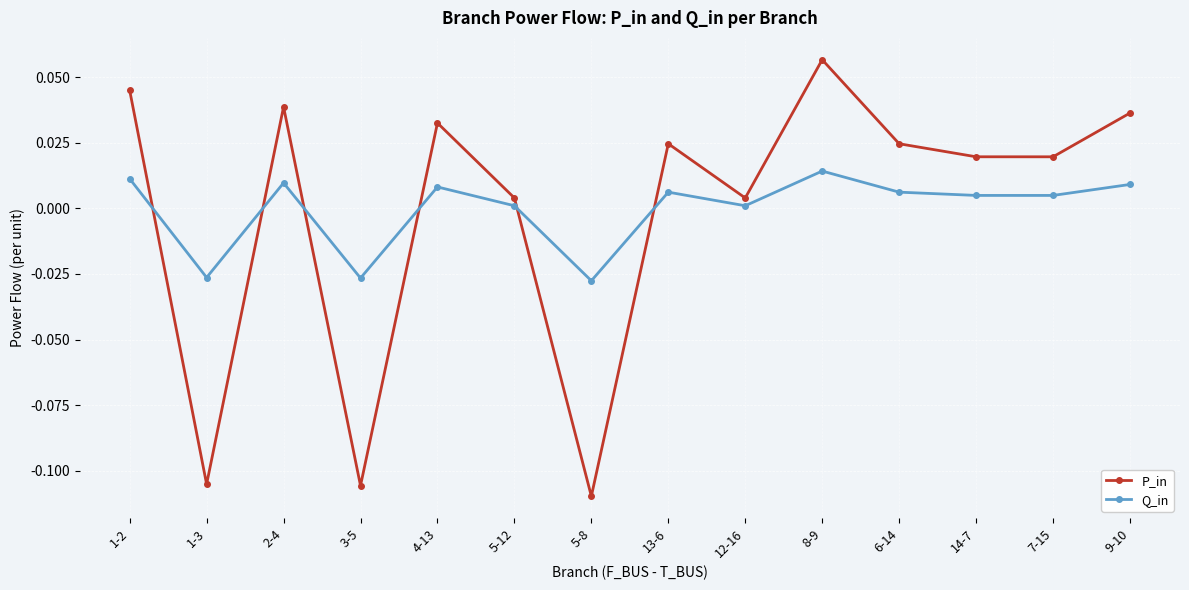

How many intersections are there between P_in and Q_in?

6